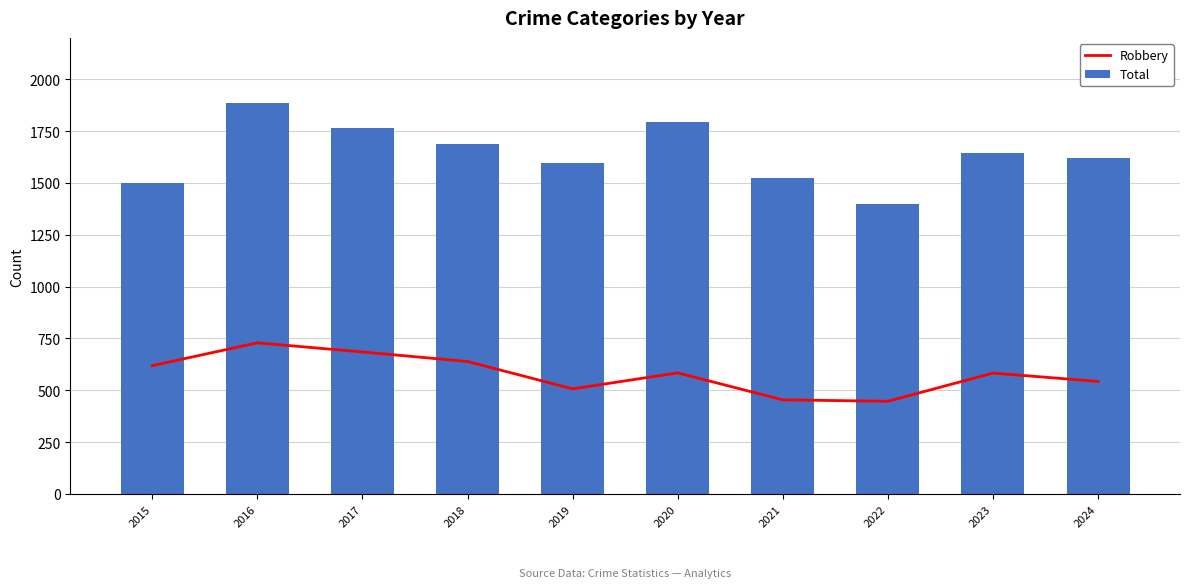

Which has a higher value, 2019 or 2022?

2019